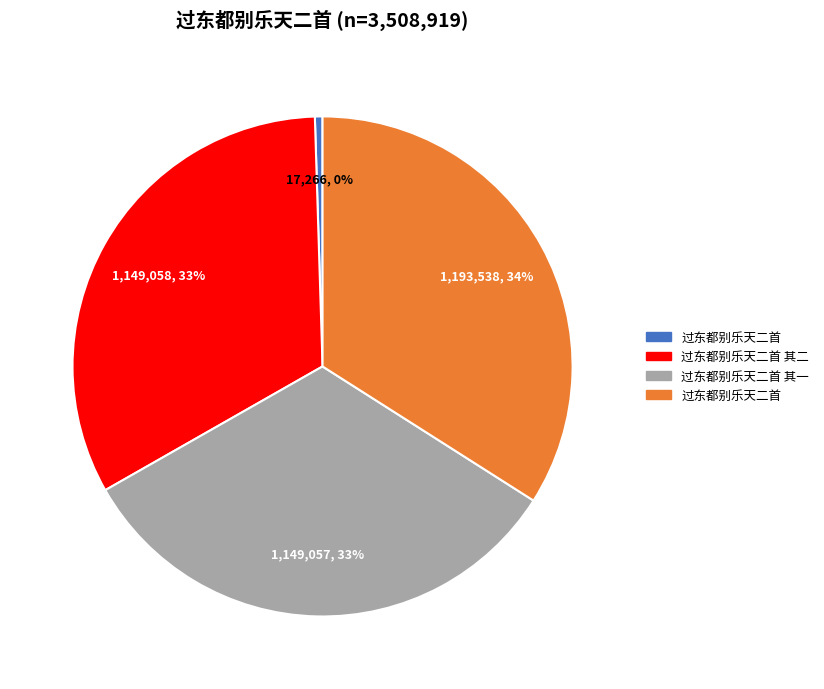

To the nearest percent, what is the average slice percentage?

25%